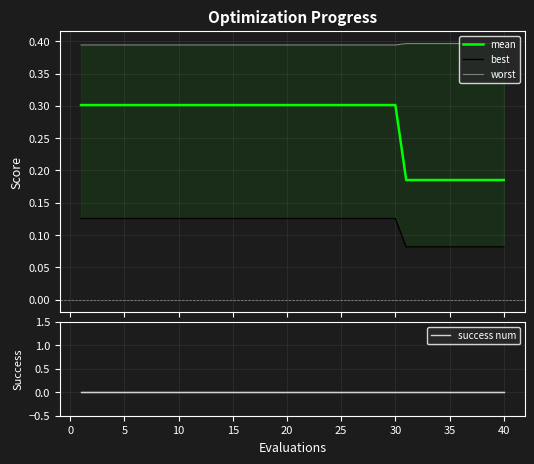

Rank the series by their average value, from lowest to highest.

success num, best, mean, worst